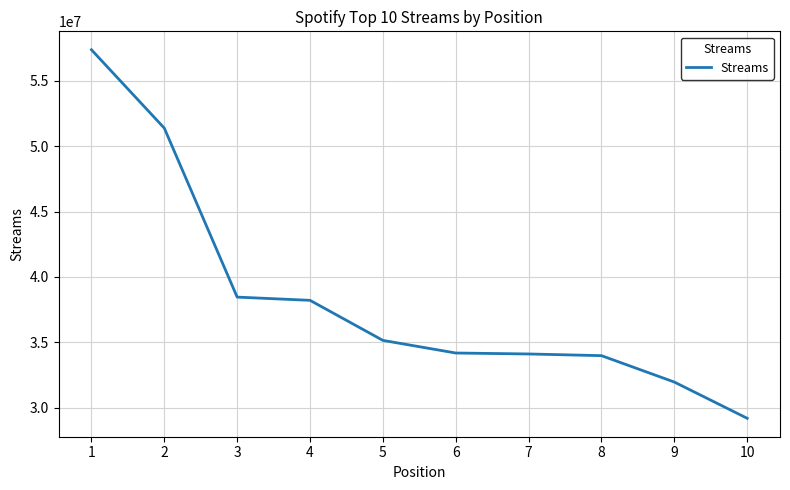

What is the smallest value displayed?

29179148